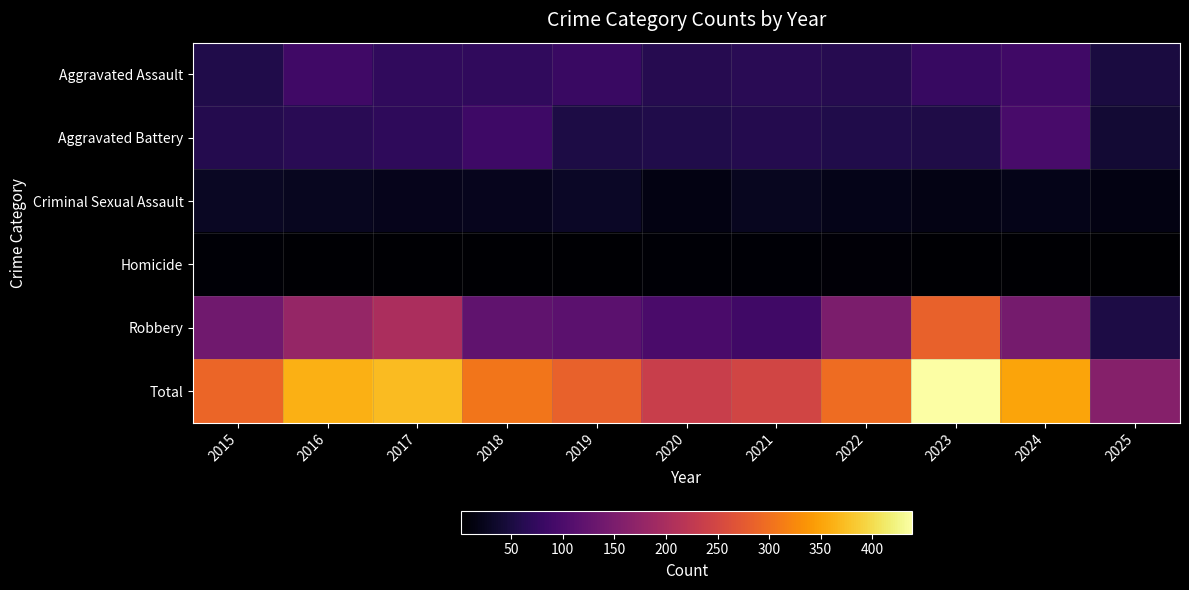

At how many categories does at least one series exceed 189?

10